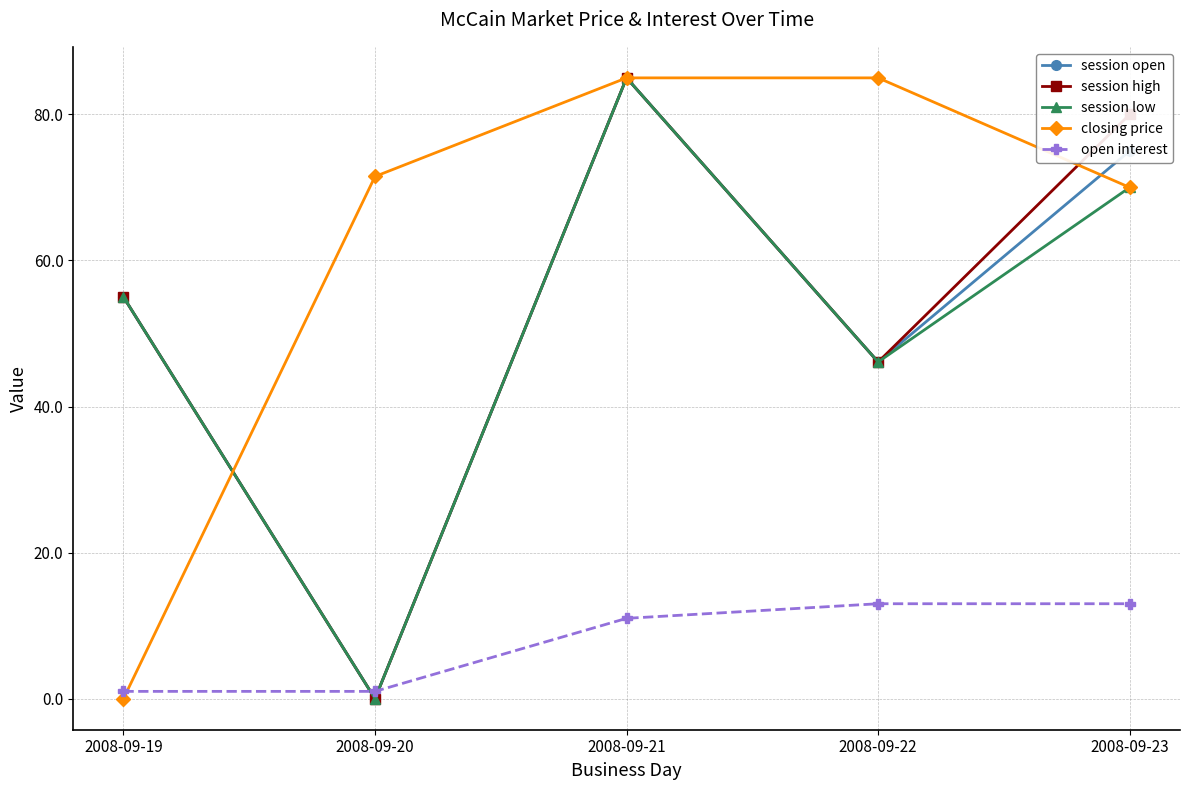

The closing price series shows 112.9 at 2008-09-23. True or false?

False